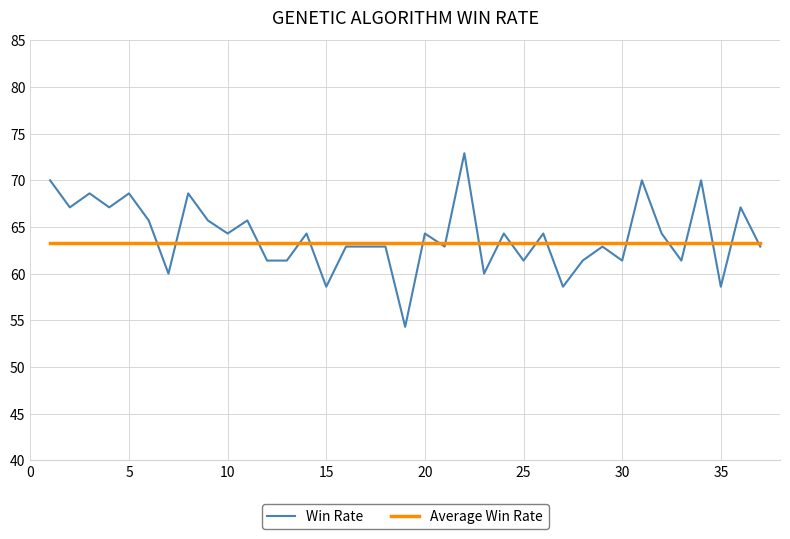

What value does the data have at 37?

62.9